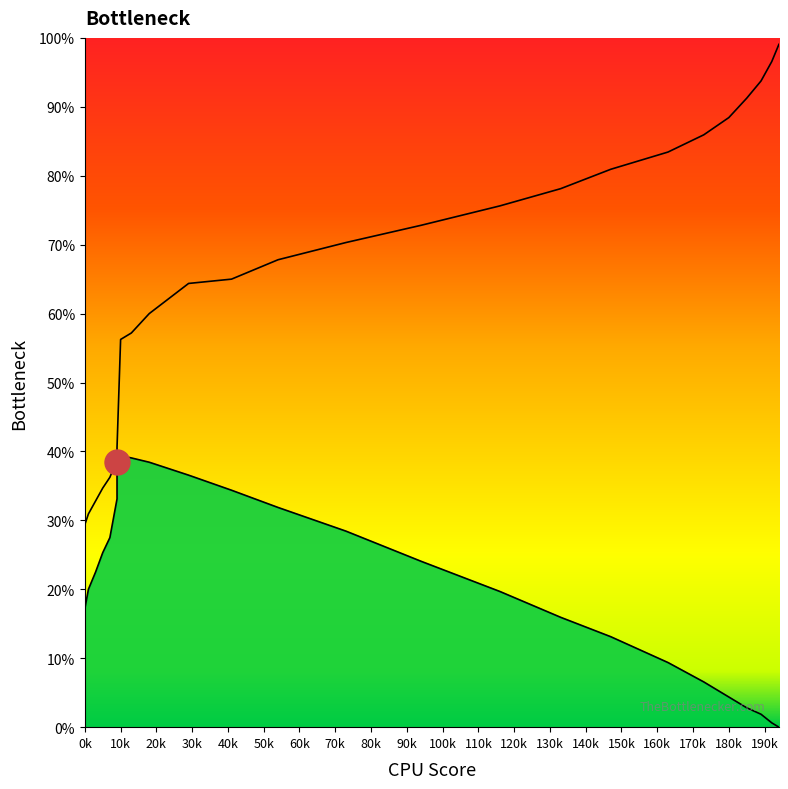

How many series are shown in this chart?

2